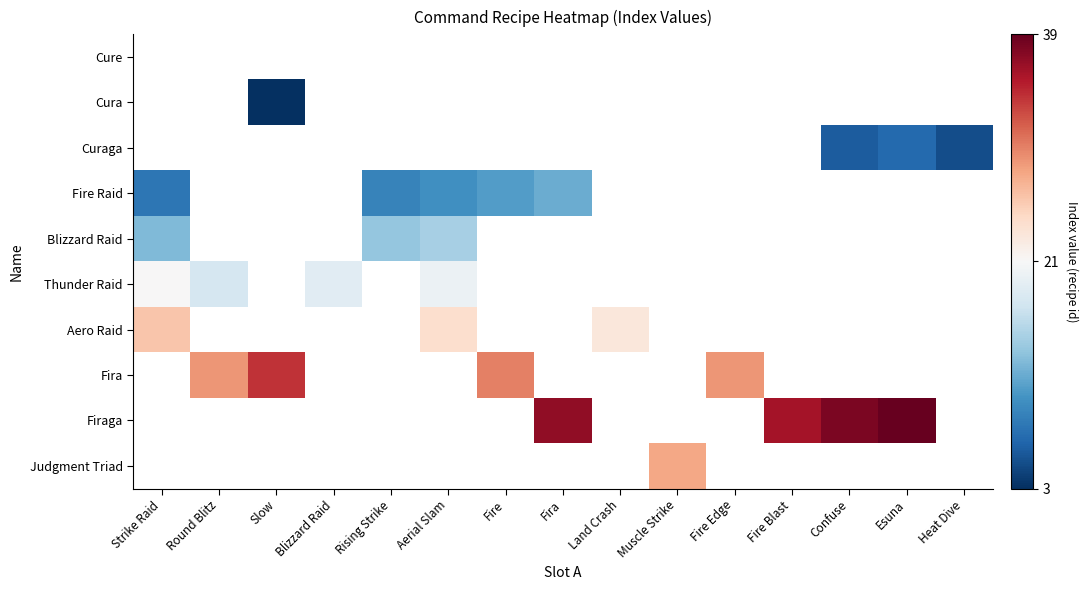

How many values in the Firaga series are below 37?

1